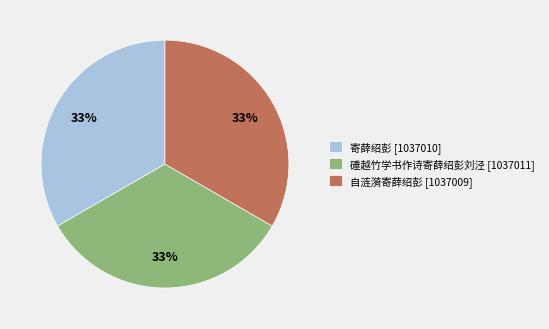

The 硾越竹学书作诗寄薛绍彭刘泾 slice represents 23% of the pie. True or false?

False